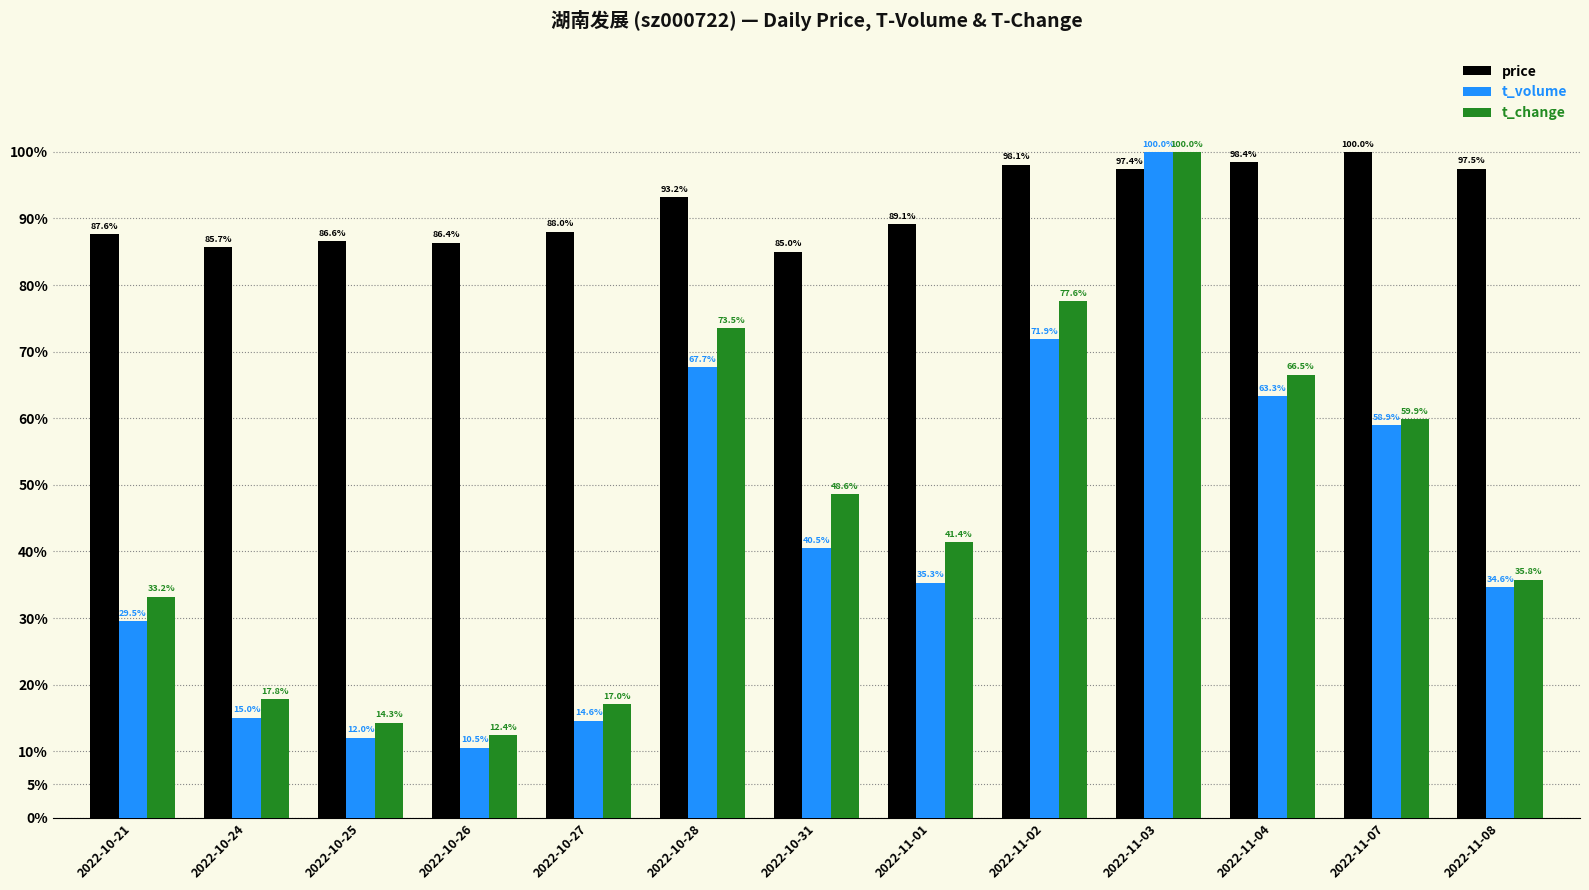

What are all the series names shown in the legend?

price, t_volume, t_change